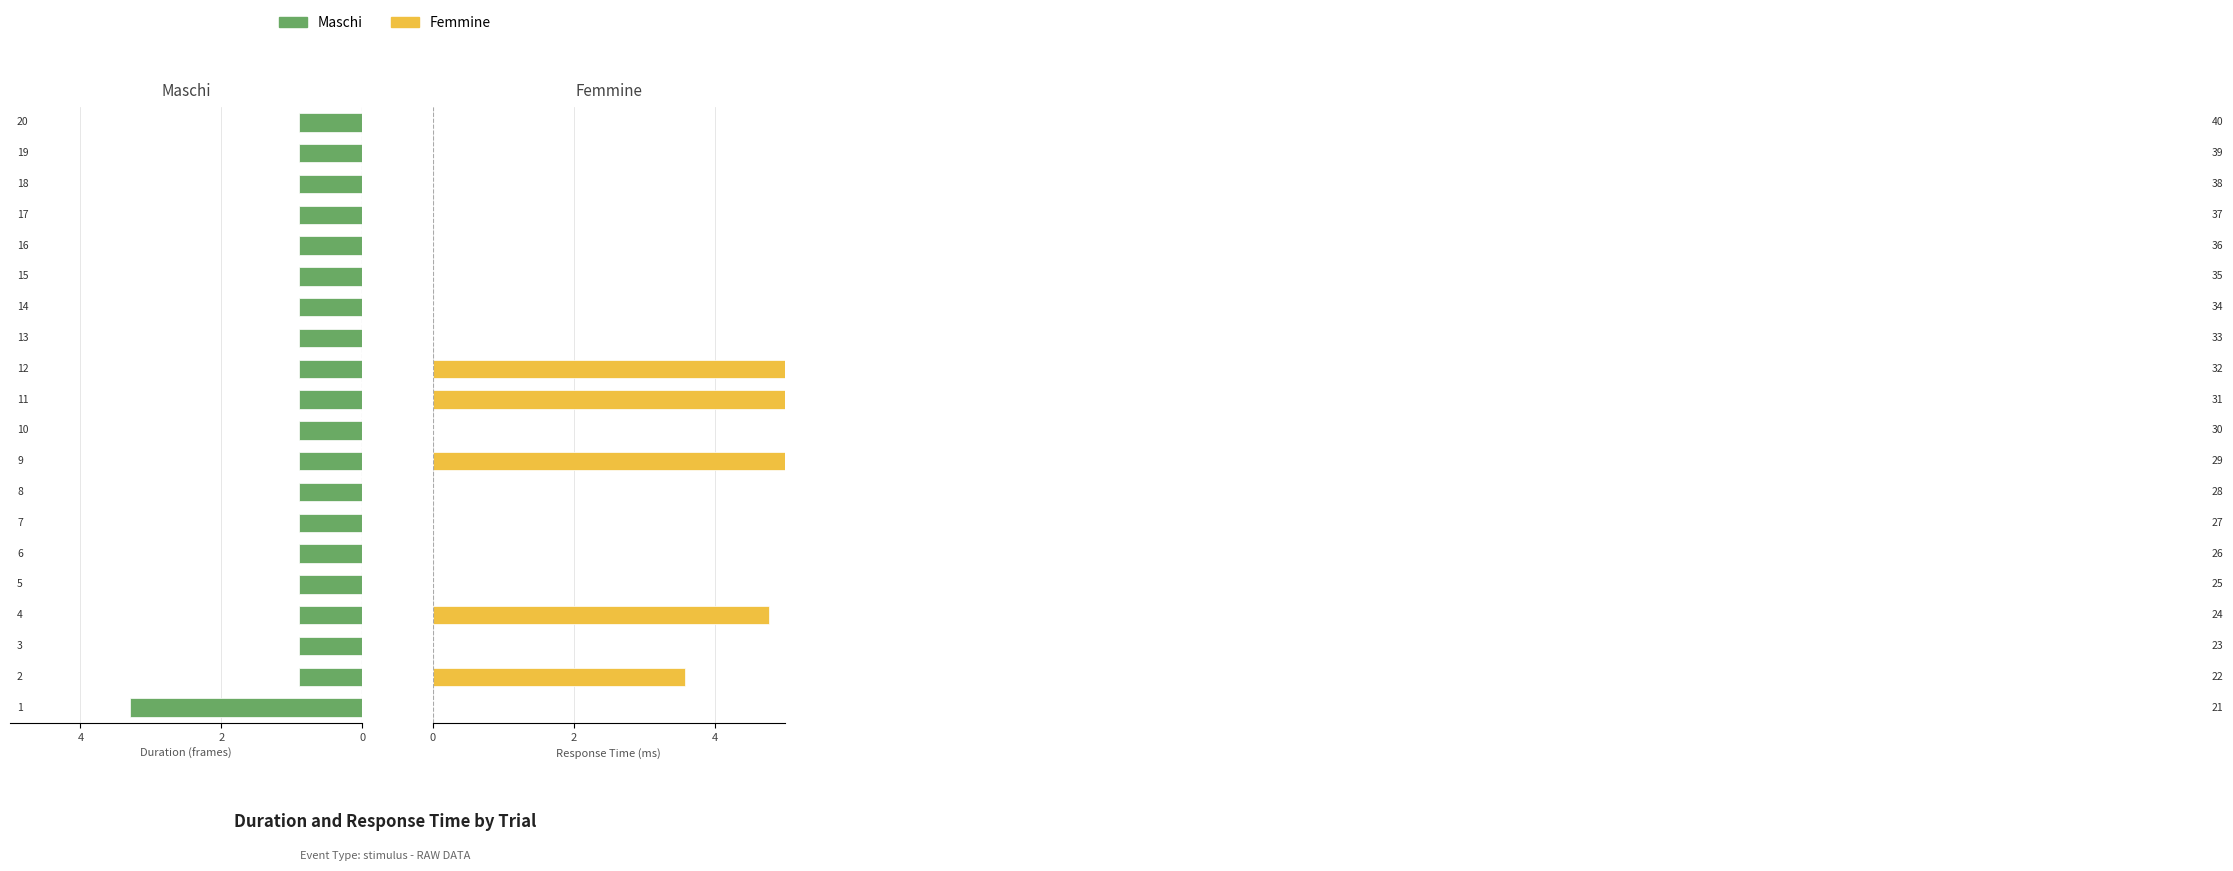

Rank the series by their average value, from lowest to highest.

Maschi, Femmine